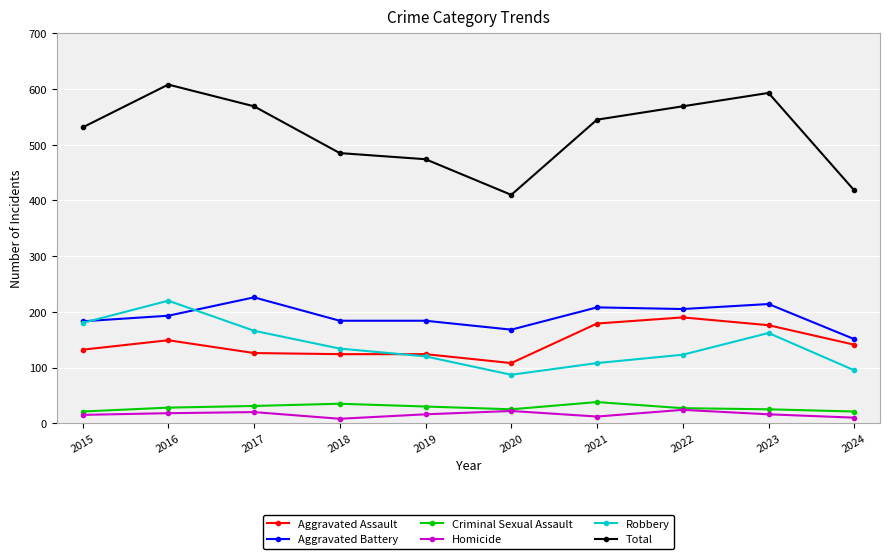

Where is the first local maximum for Aggravated Battery?

2017